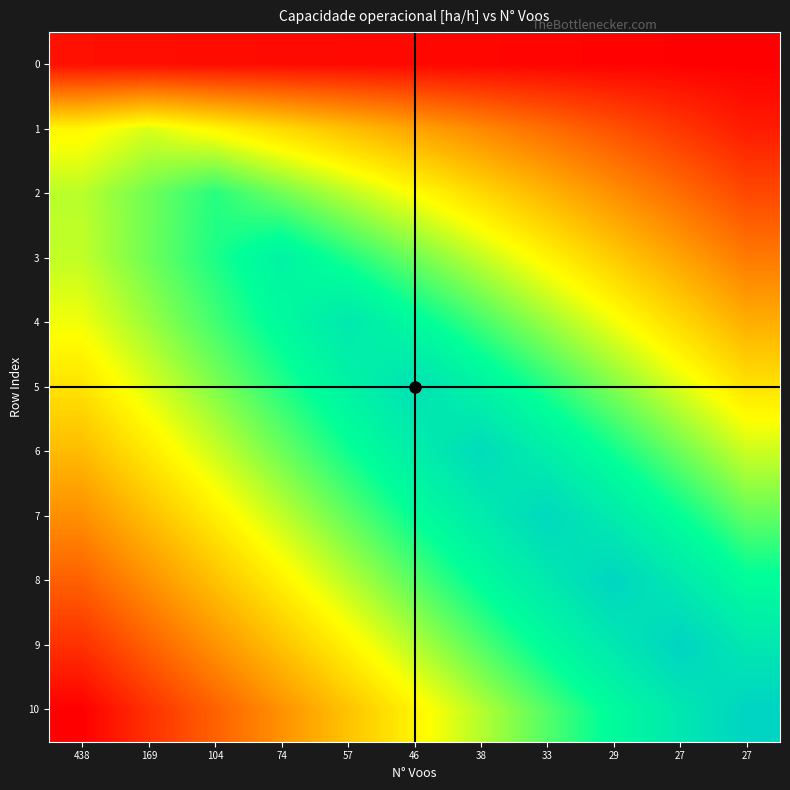

At which category does the chart reach its peak across all series?

27